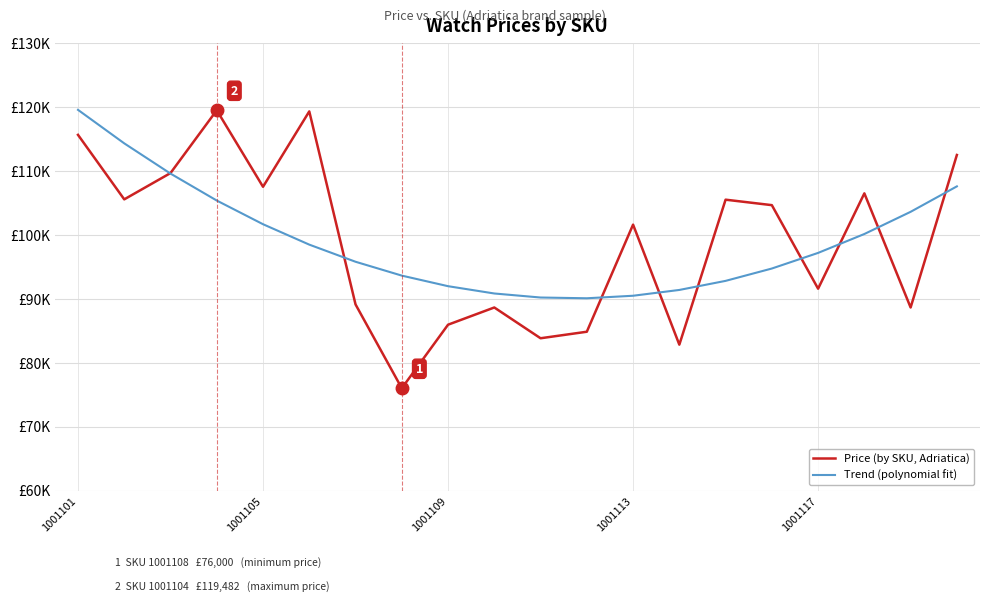

What are all the series names shown in the legend?

Price (by SKU, Adriatica), Trend (polynomial fit)